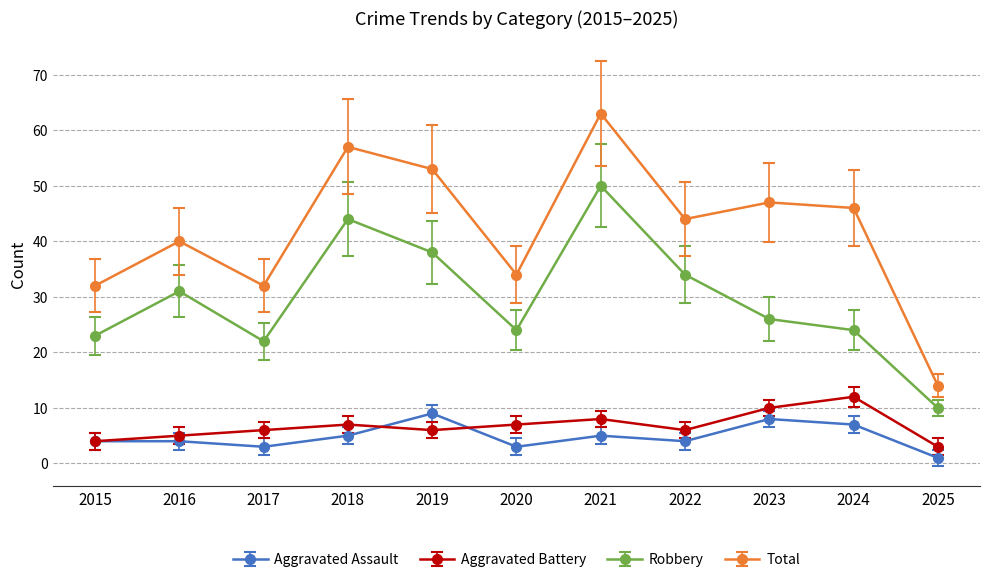

How many interior local peaks does the Total series have?

4